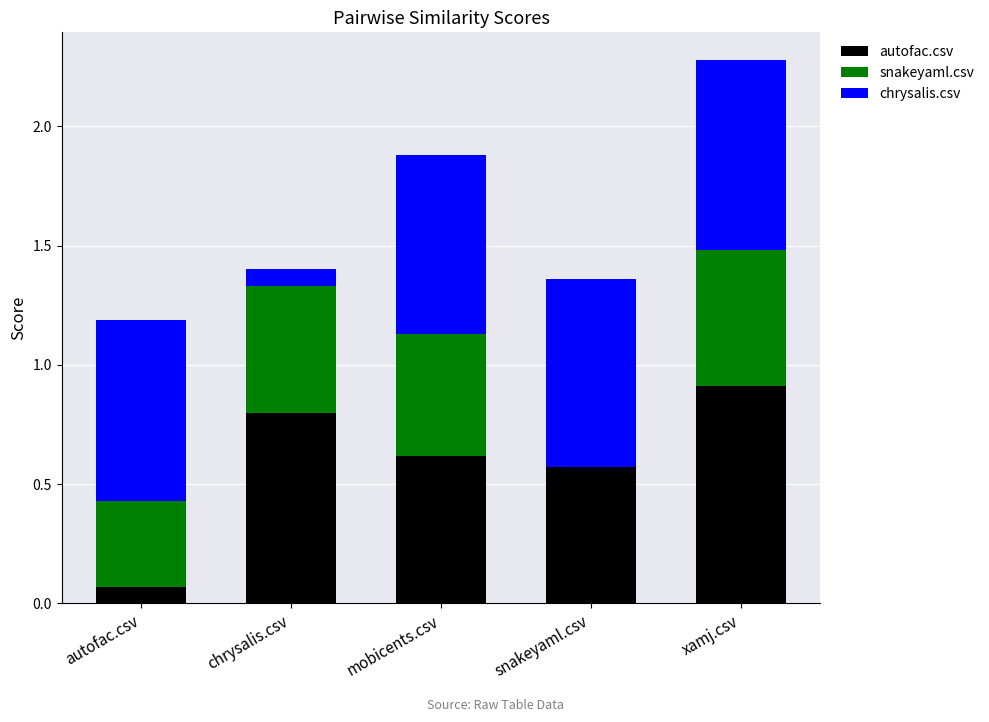

What is the total value across all series at snakeyaml.csv?

1.4